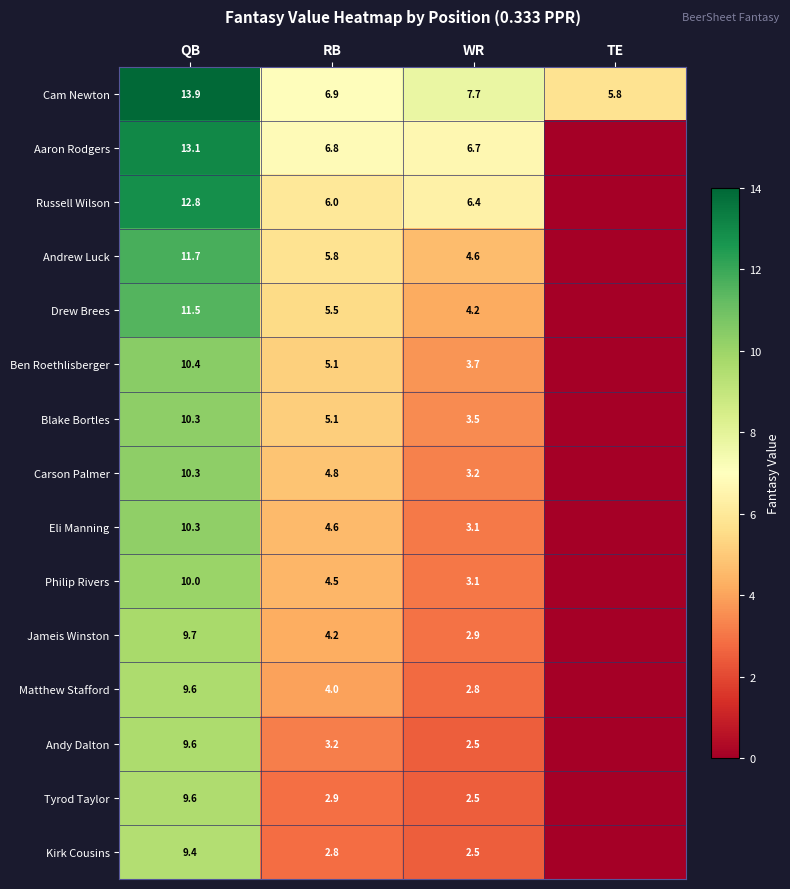

What is the difference between the highest and lowest values at WR?

5.2